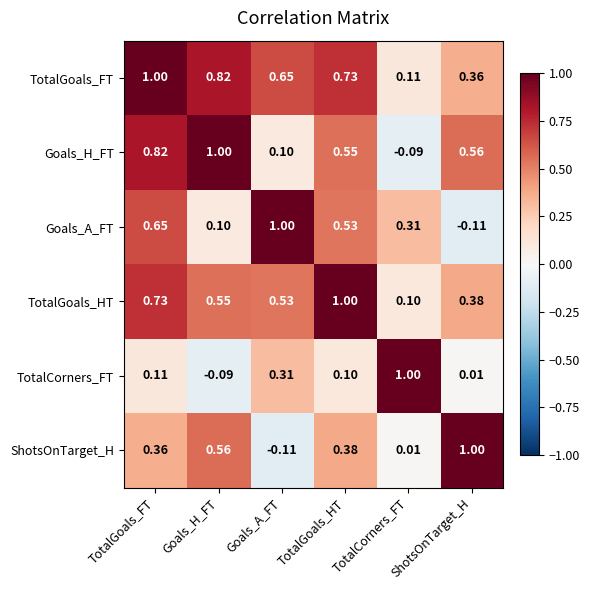

List the labels in order of TotalGoals_FT value, largest first.

TotalGoals_FT, Goals_H_FT, TotalGoals_HT, Goals_A_FT, ShotsOnTarget_H, TotalCorners_FT